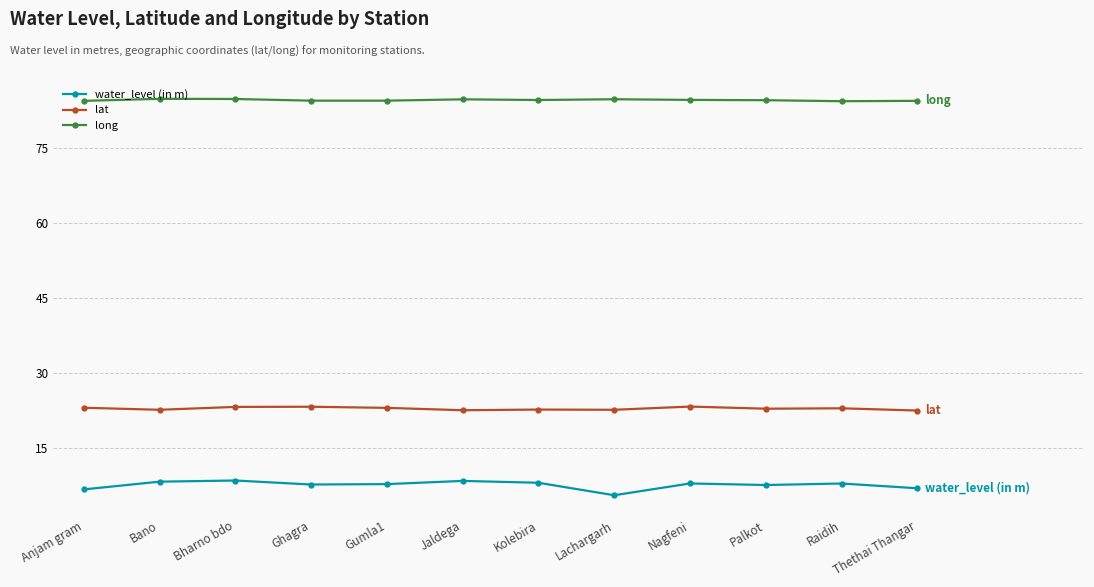

What is the sum of all long values?

1016.1